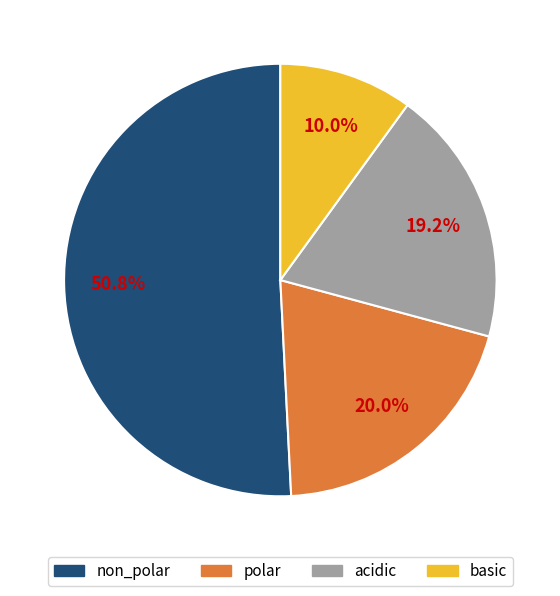

To the nearest percent, what percentage of the pie is polar?

20%